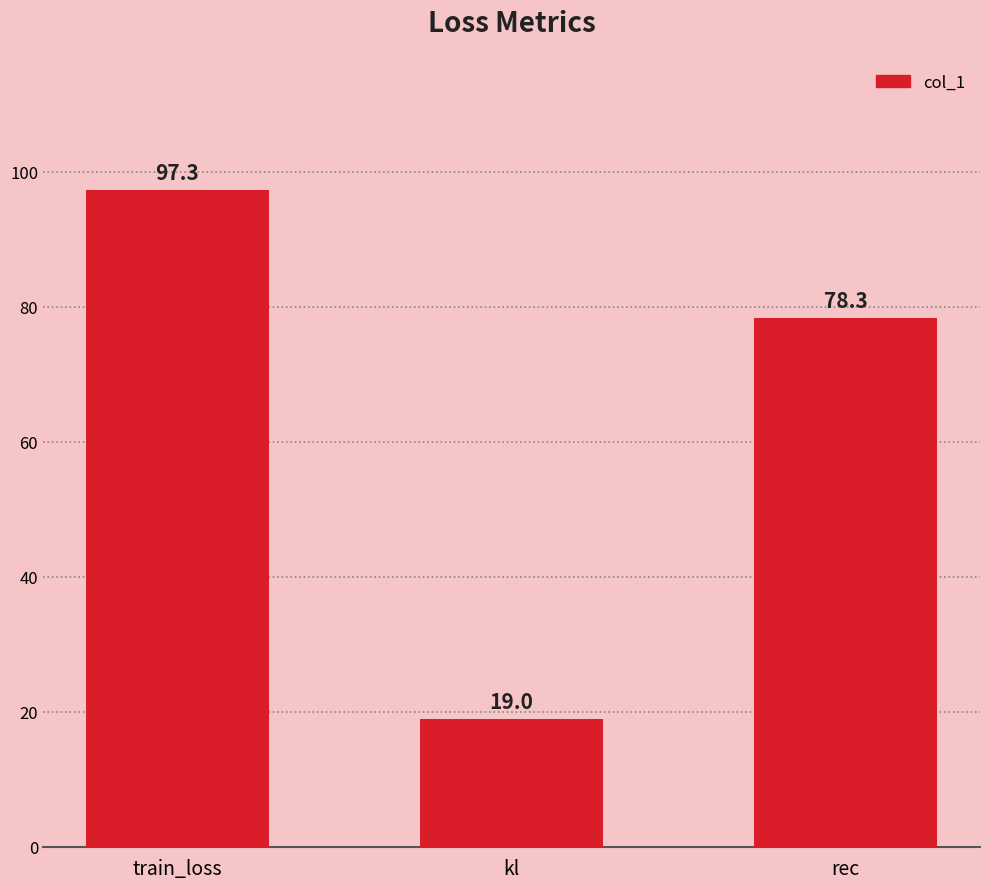

Reading left to right, list all the values displayed in this chart.

train_loss=97.3	kl=19.0	rec=78.3